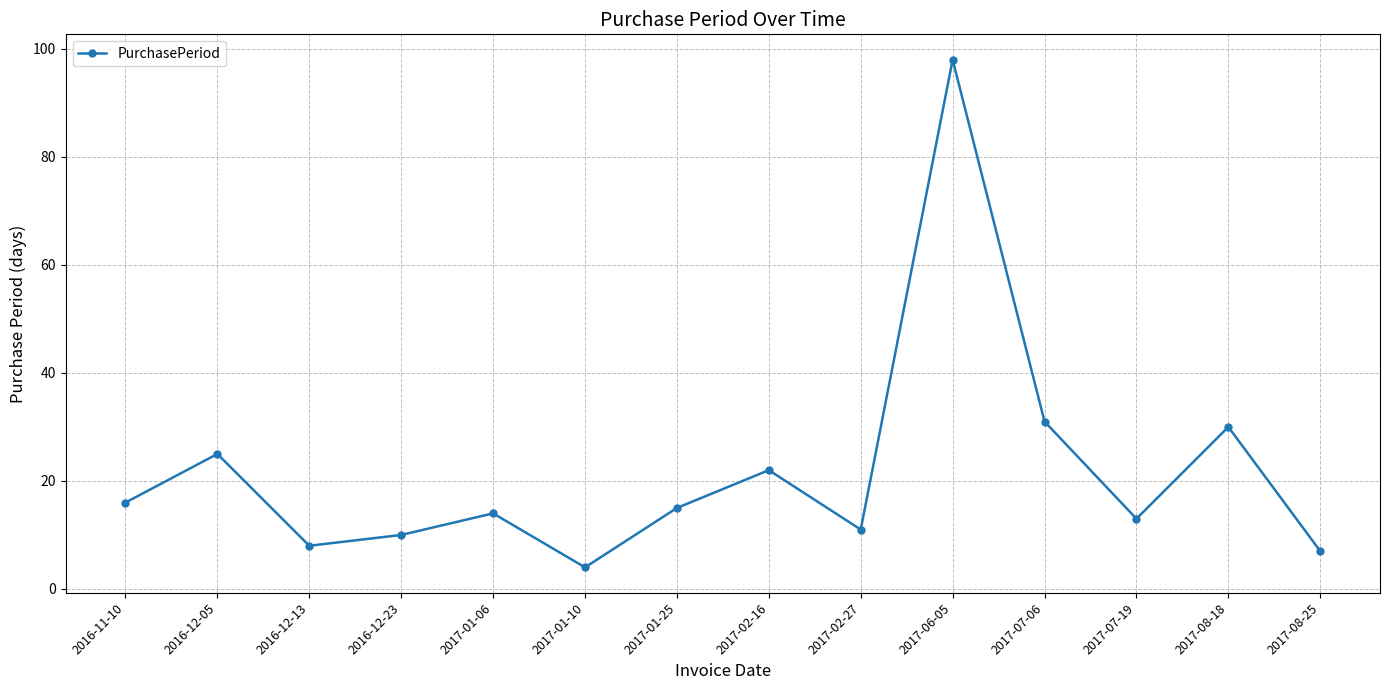

Reading left to right, extract all data points from this chart.

16	25	8	10	14	4	15	22	11	98	31	13	30	7